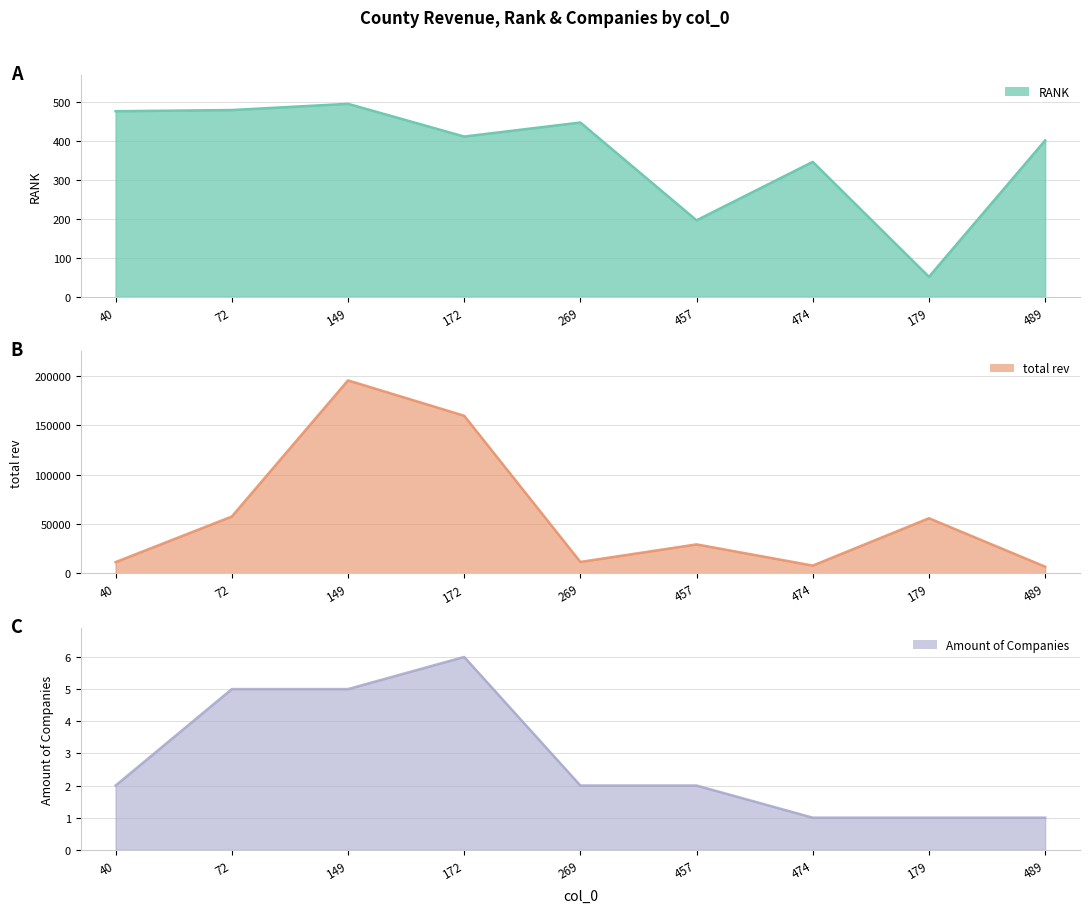

How many interior local peaks does the Amount of Companies series have?

1